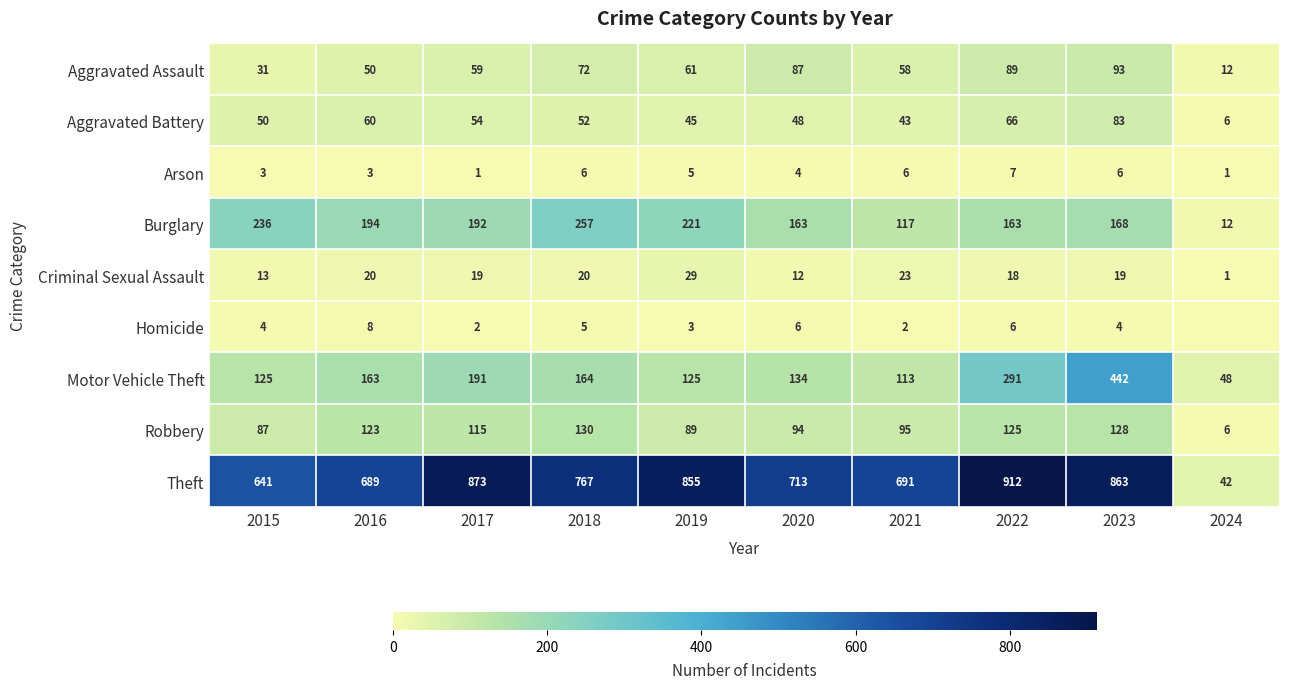

Between 2021 and 2022, which series saw the biggest shift?

Theft